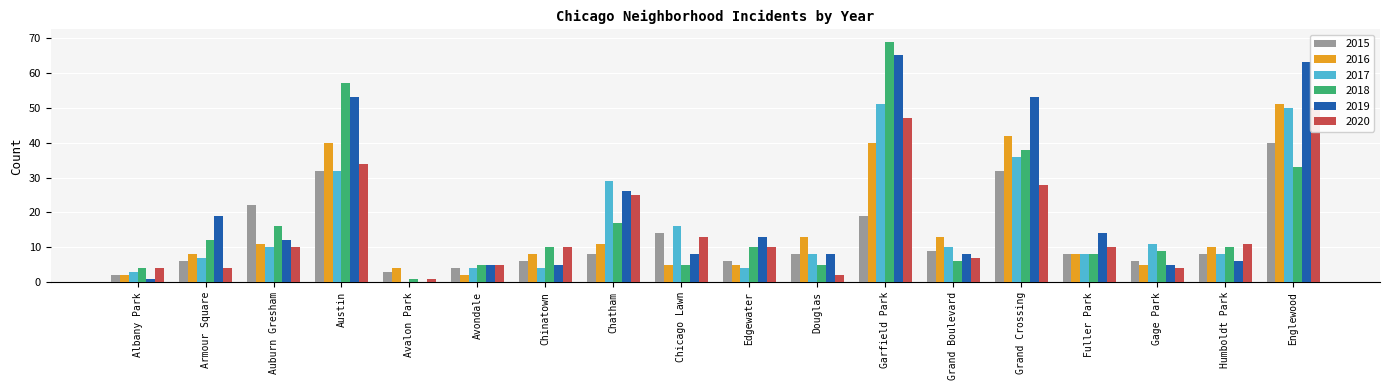

What is the label of the 4th bar from the left?

Austin